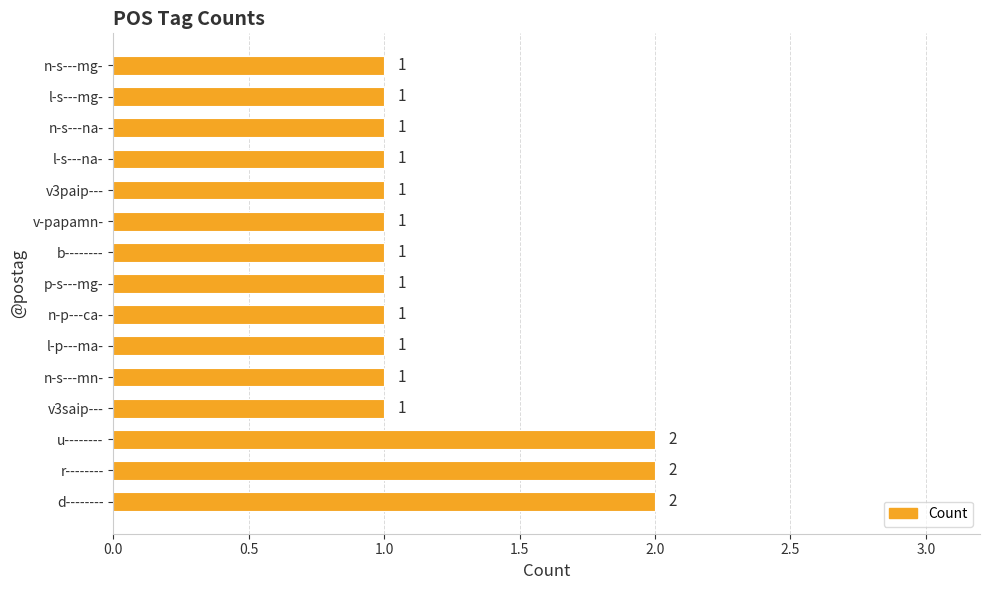

Are the bars horizontal?

Yes